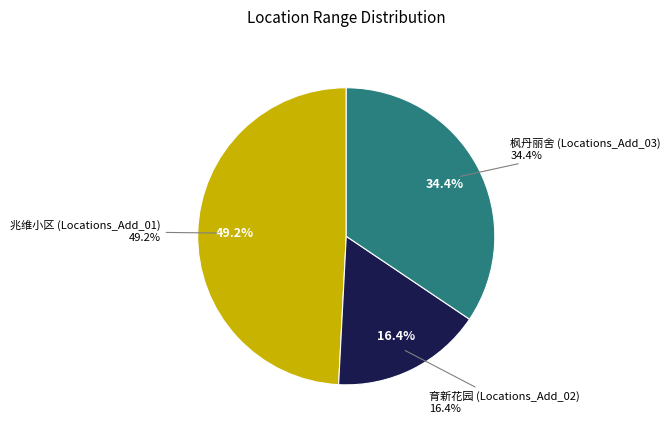

To the nearest percent, what is the combined percentage of 兆维小区 (Locations_Add_01) and 枫丹丽舍 (Locations_Add_03)?

84%